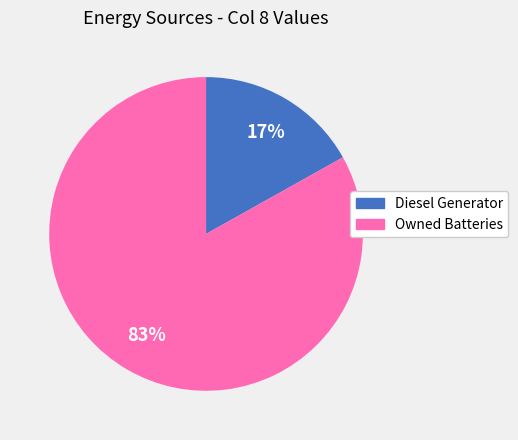

What is the ratio of the value at Owned Batteries to the value at Diesel Generator?

4.9